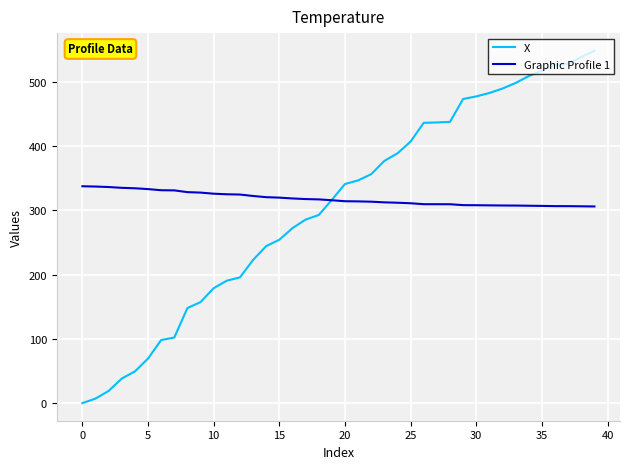

What is the maximum value for Graphic Profile 1?

337.5